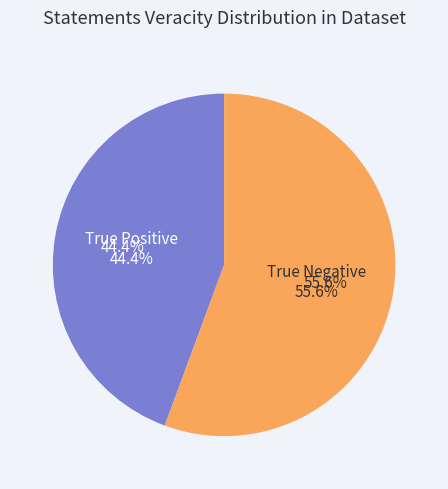

What percentage is the True Positive slice, to the nearest percent?

44%